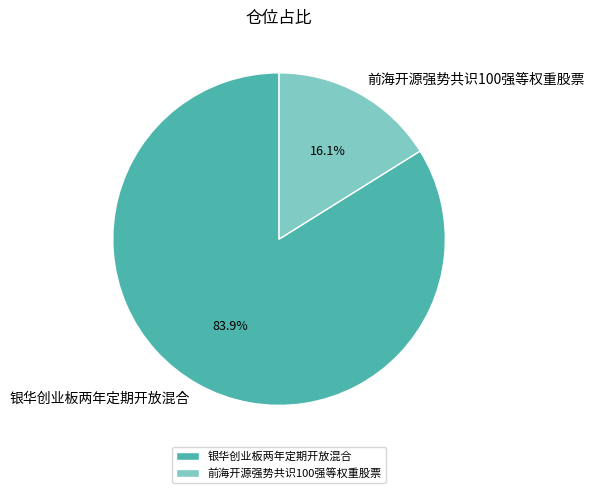

Does any single category account for the majority?

Yes